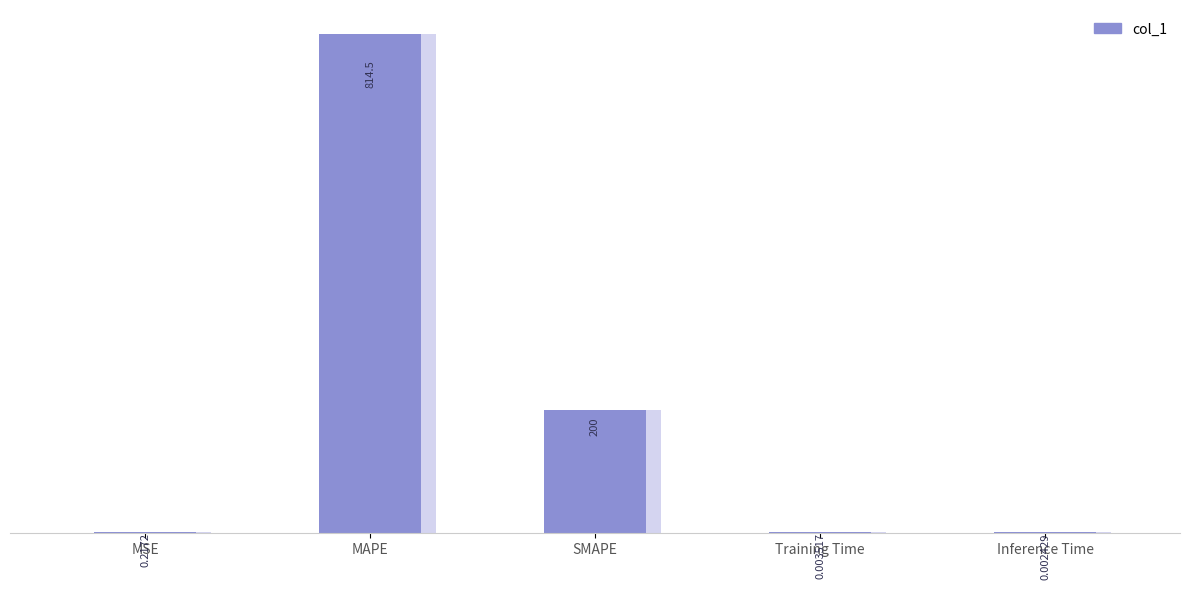

Which label corresponds to the largest value in the chart?

MAPE